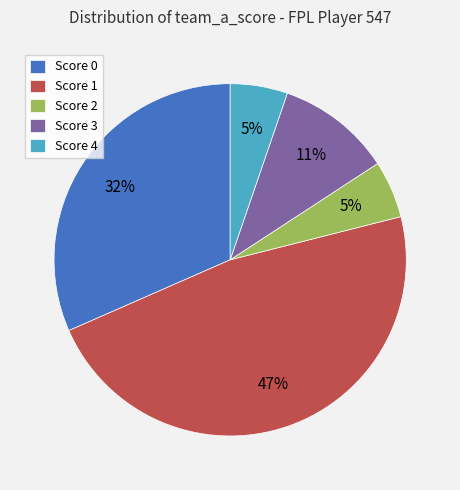

Is the sum of Score 3 and Score 4 greater than half?

No